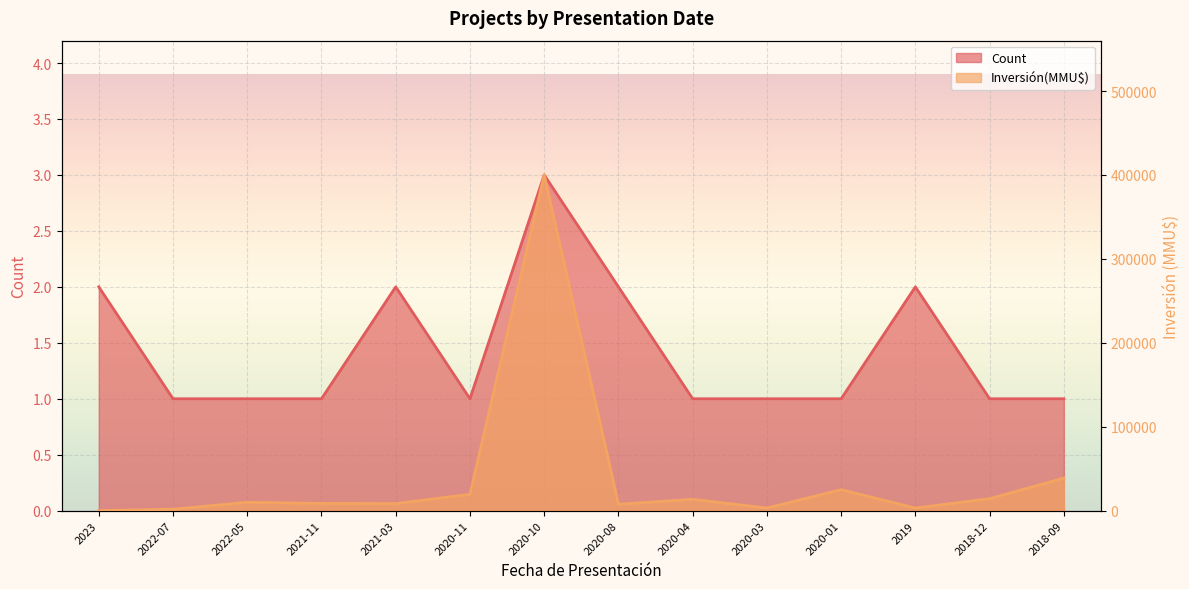

What are all the series names shown in the legend?

Count, Inversión(MMU$)